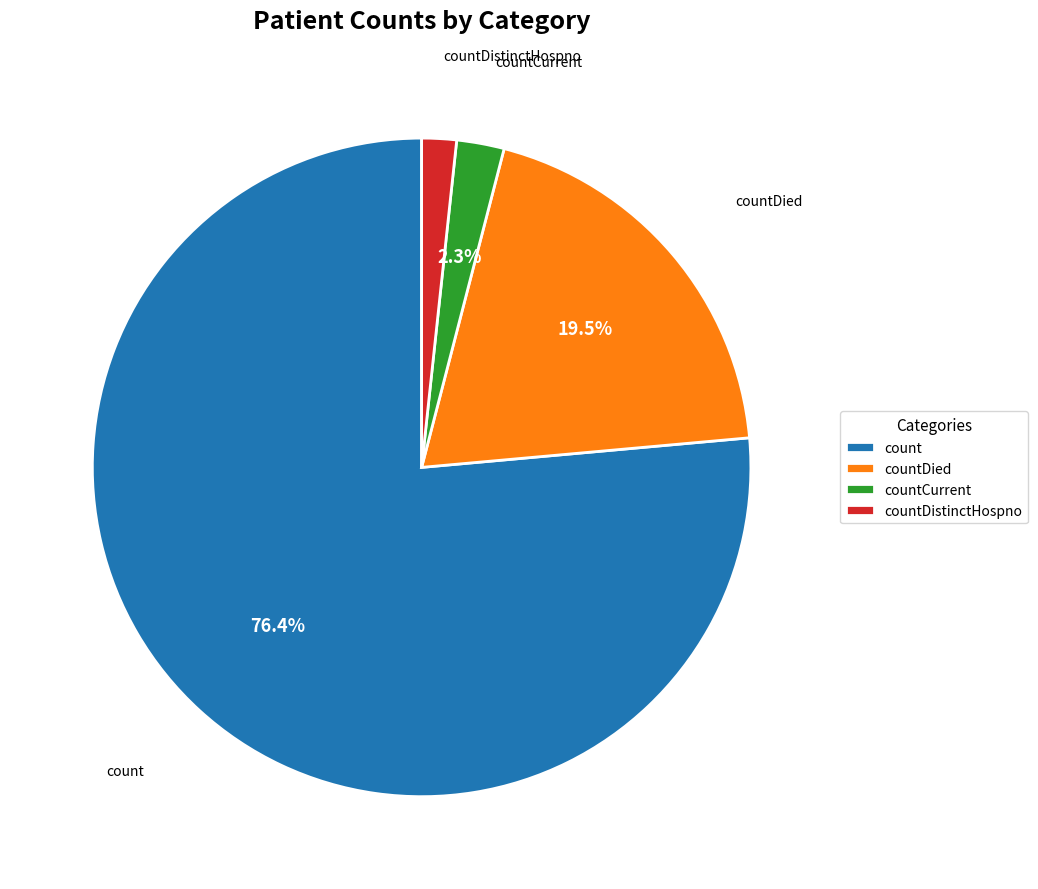

Which category has the biggest portion of the pie?

count